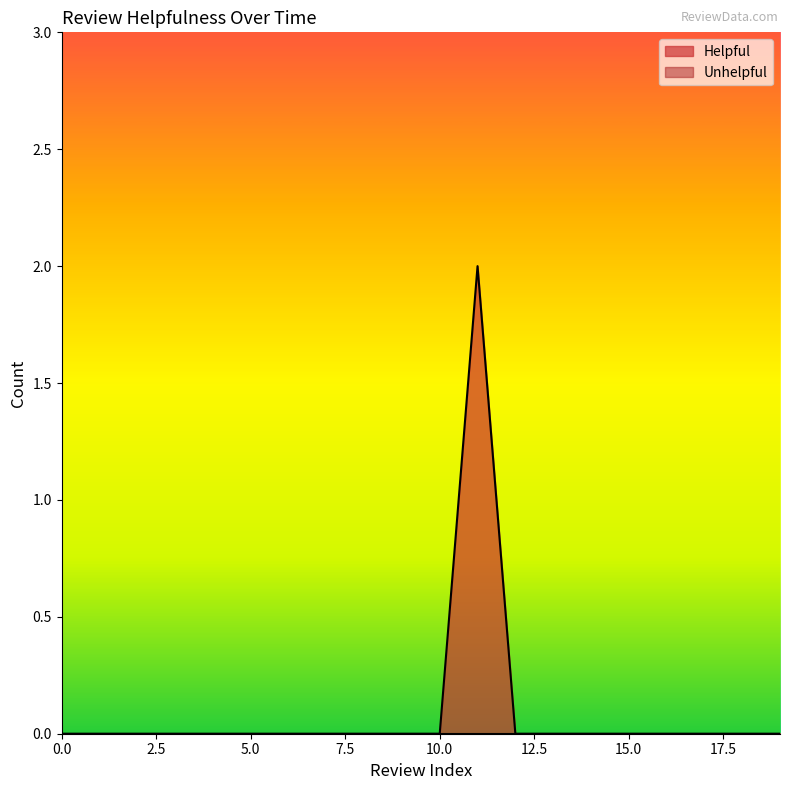

Is it true that the value at 9 is 0?

True